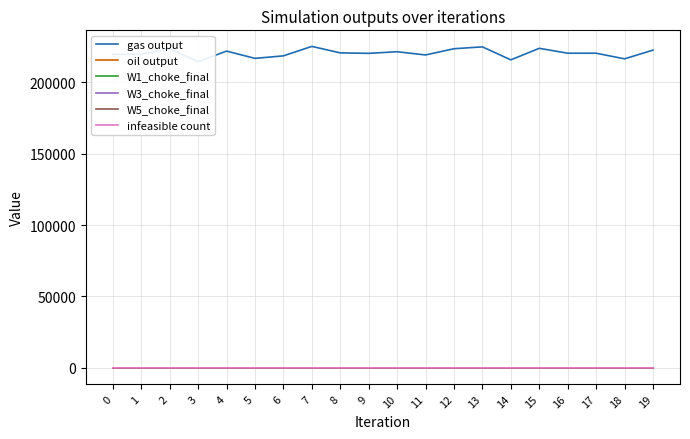

What is the average value of the gas output series?

220327.2